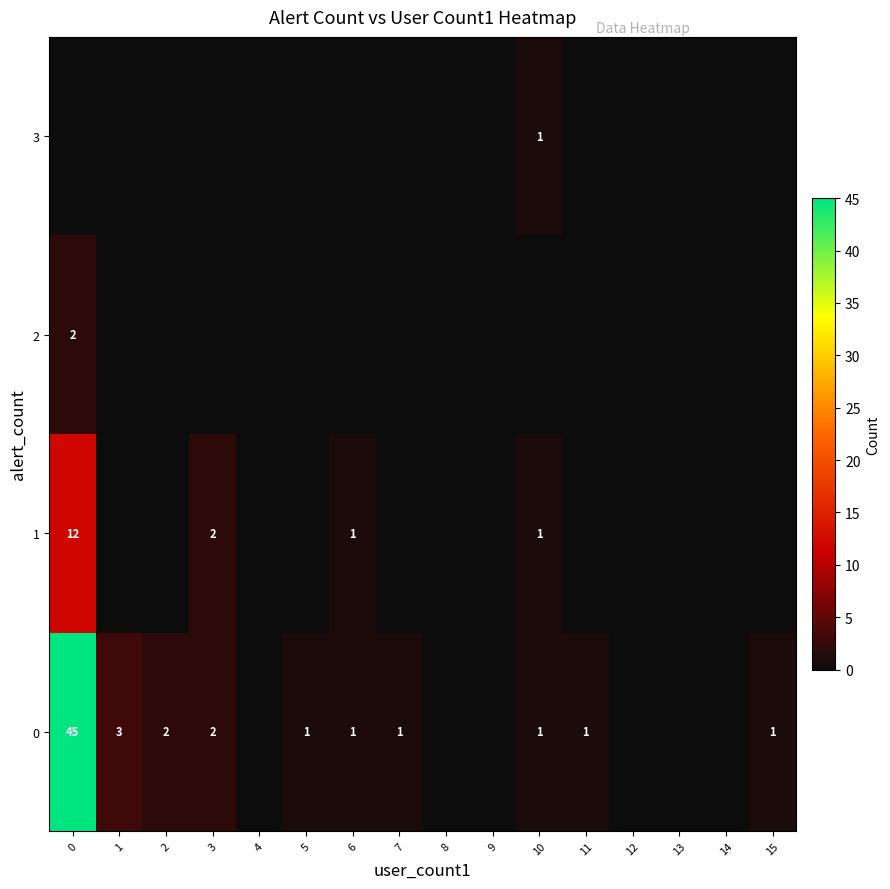

The 0 series shows 1 at 11. True or false?

True